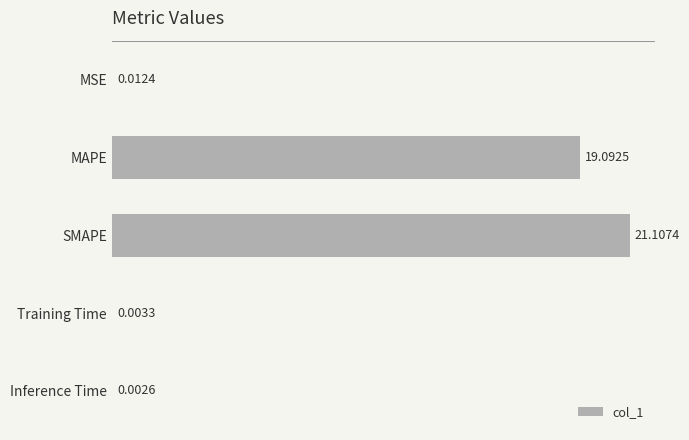

Which category has the highest value across all series?

SMAPE